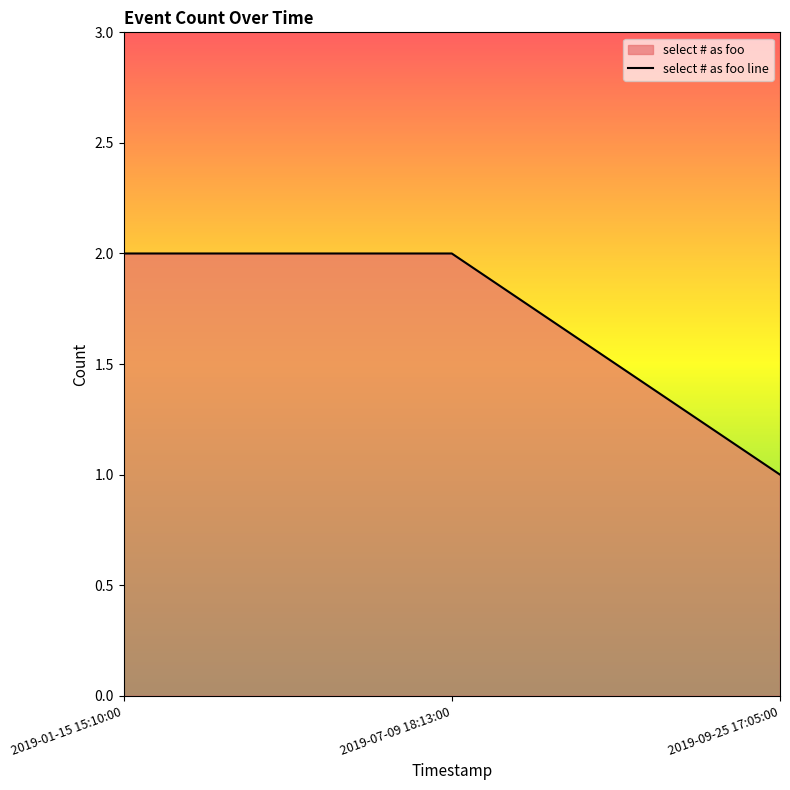

Which has a higher value, 2019-09-25 17:05:00 or 2019-01-15 15:10:00?

2019-01-15 15:10:00